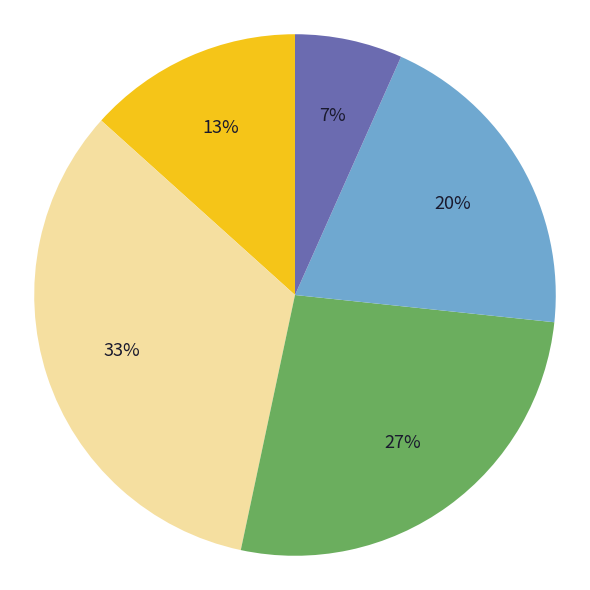

Does any single category account for the majority?

No